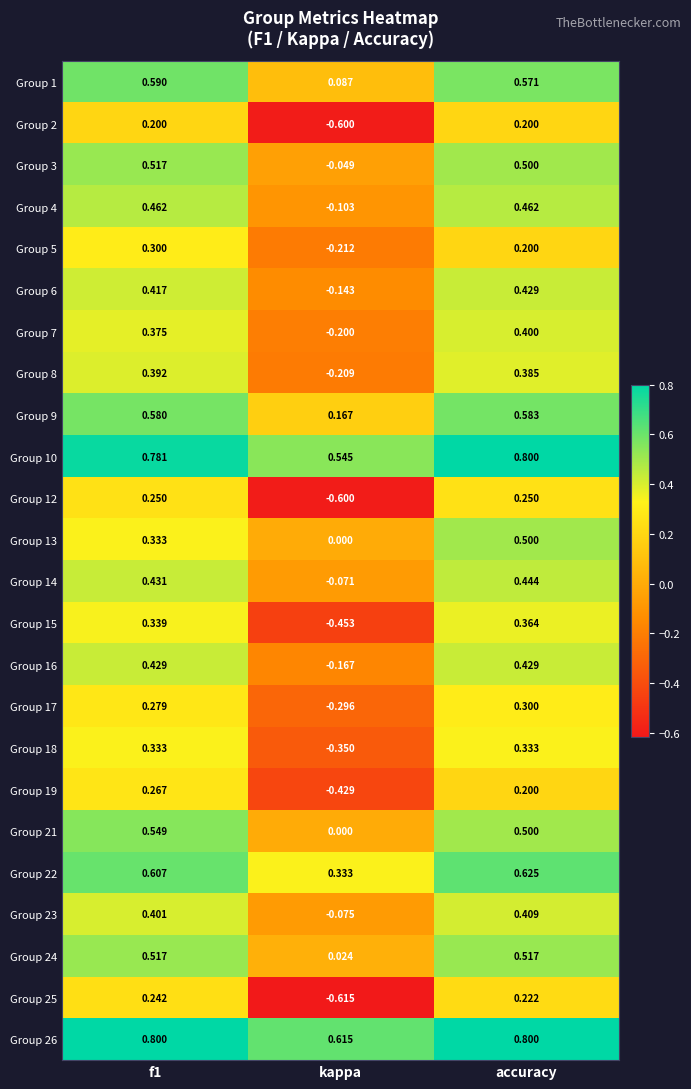

Count the number of data series in this chart.

24